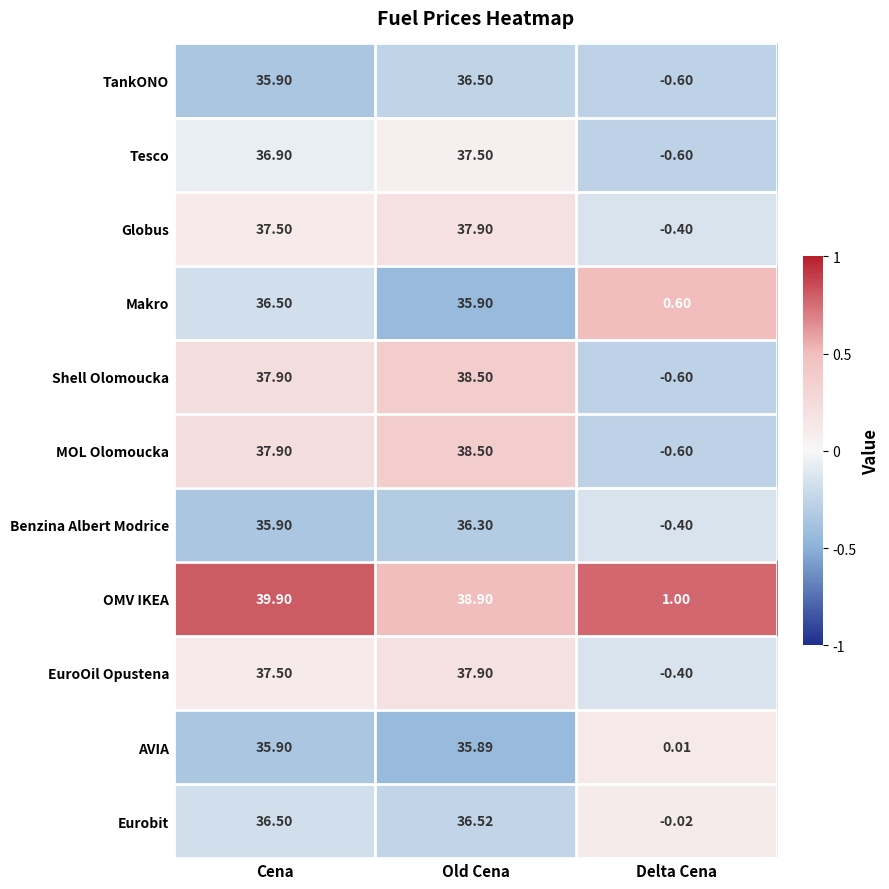

At which label does Globus first exceed 37?

Cena